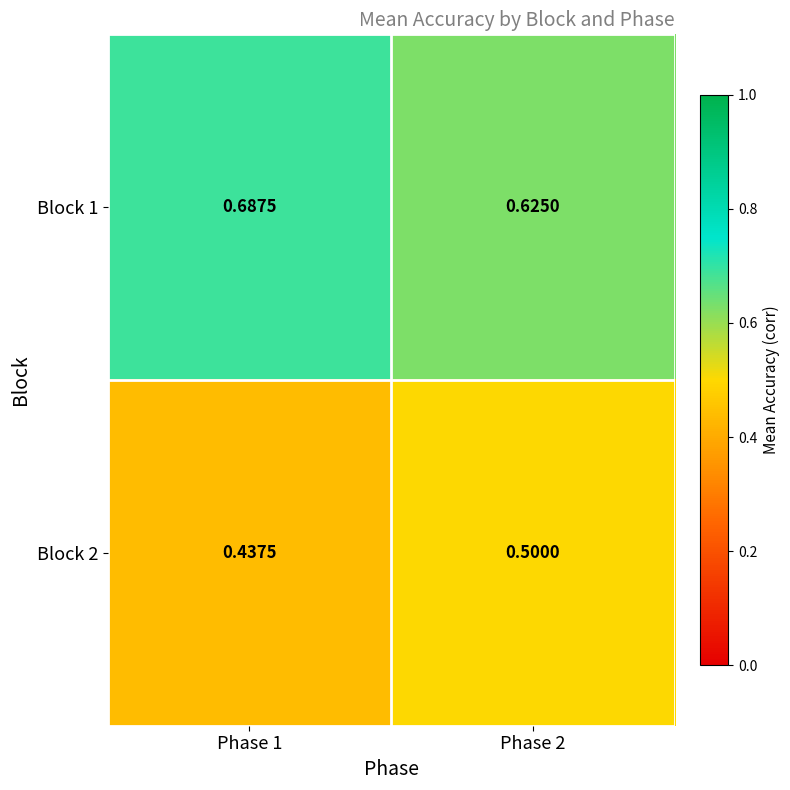

List the series in order of their overall mean, lowest first.

Block 2, Block 1